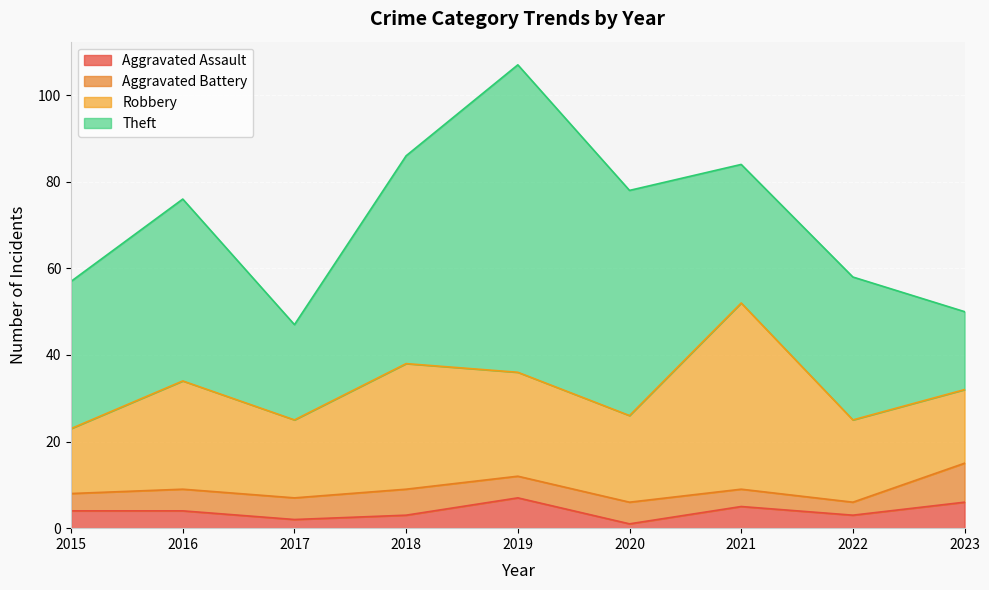

Reading left to right, list all the values displayed in this chart.

Aggravated Assault: 2015=4	2016=4	2017=2	2018=3	2019=7	2020=1	2021=5	2022=3	2023=6
Aggravated Battery: 2015=4	2016=5	2017=5	2018=6	2019=5	2020=5	2021=4	2022=3	2023=9
Robbery: 2015=15	2016=25	2017=18	2018=29	2019=24	2020=20	2021=43	2022=19	2023=17
Theft: 2015=34	2016=42	2017=22	2018=48	2019=71	2020=52	2021=32	2022=33	2023=18